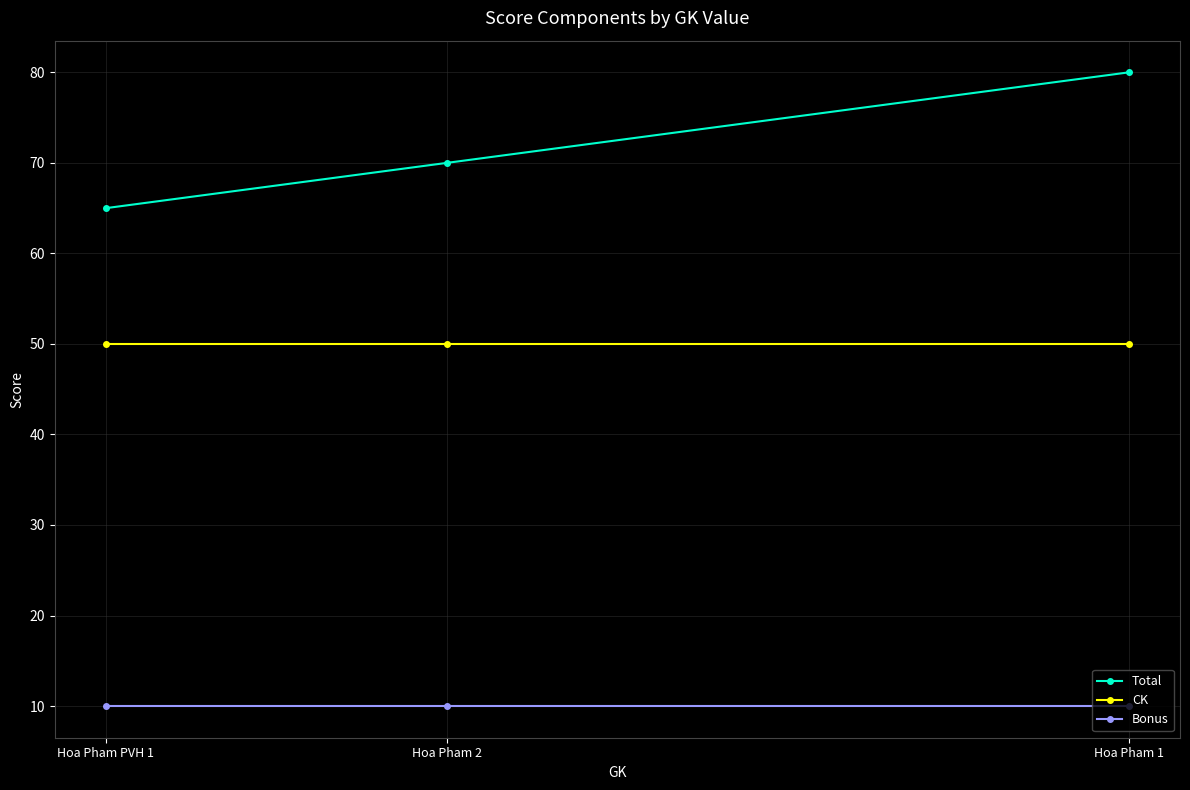

What is the label of the 3rd point from the left?

Hoa Pham 1